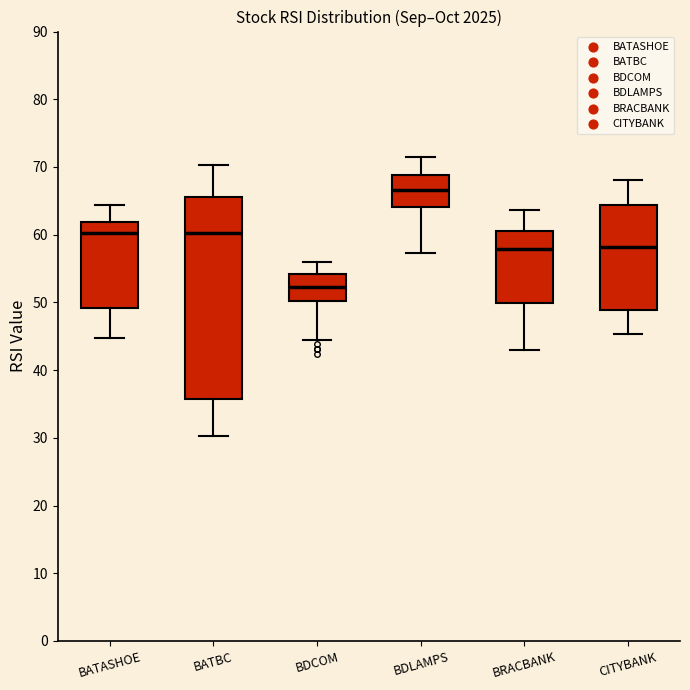

Reading left to right, transcribe this box plot: for each box, give where its median line is, the range the box spans, and where its two whiskers end, as read against the y-axis. The values are not printed on the chart, so give them approximately, as read against the axis.

BATASHOE: median 60, box 49 to 62, whiskers 45 to 64
BATBC: median 60, box 36 to 66, whiskers 30 to 70
BDCOM: median 52, box 50 to 54, whiskers 44 to 56
BDLAMPS: median 67, box 64 to 69, whiskers 57 to 72
BRACBANK: median 58, box 50 to 61, whiskers 43 to 64
CITYBANK: median 58, box 49 to 64, whiskers 45 to 68